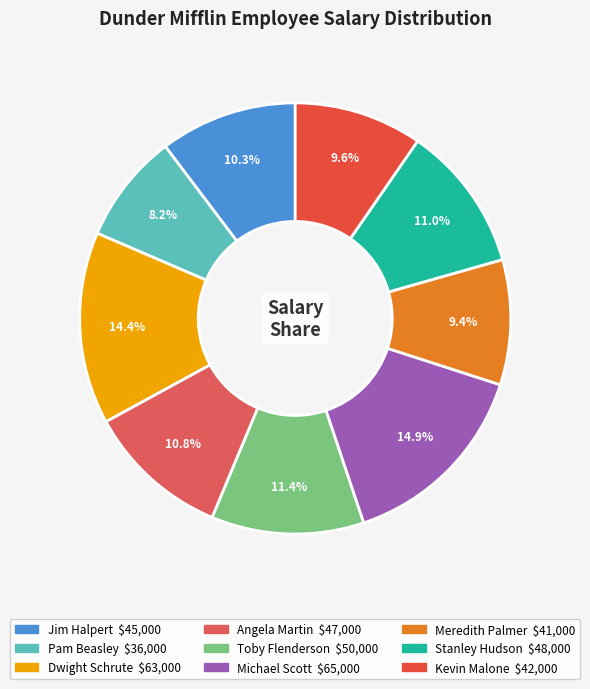

True or false: Pam Beasley accounts for 1% of the total.

False